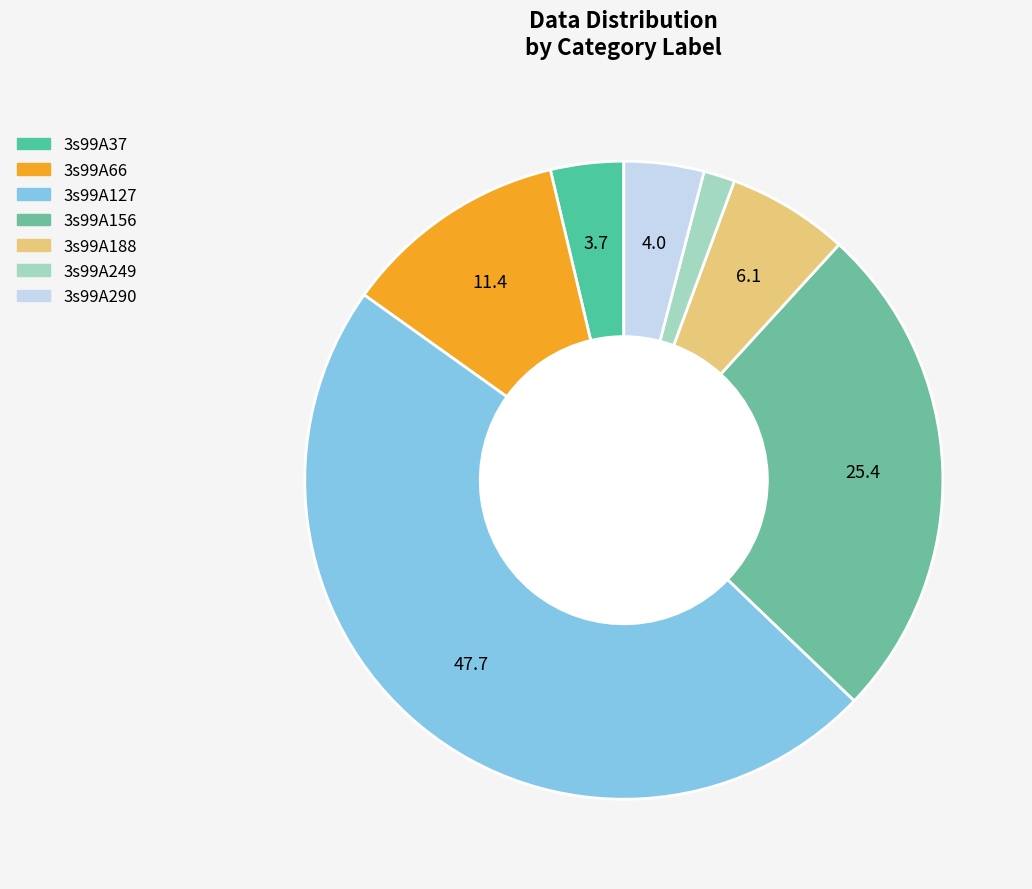

Does 3s99A188 account for over 50% of the chart?

No